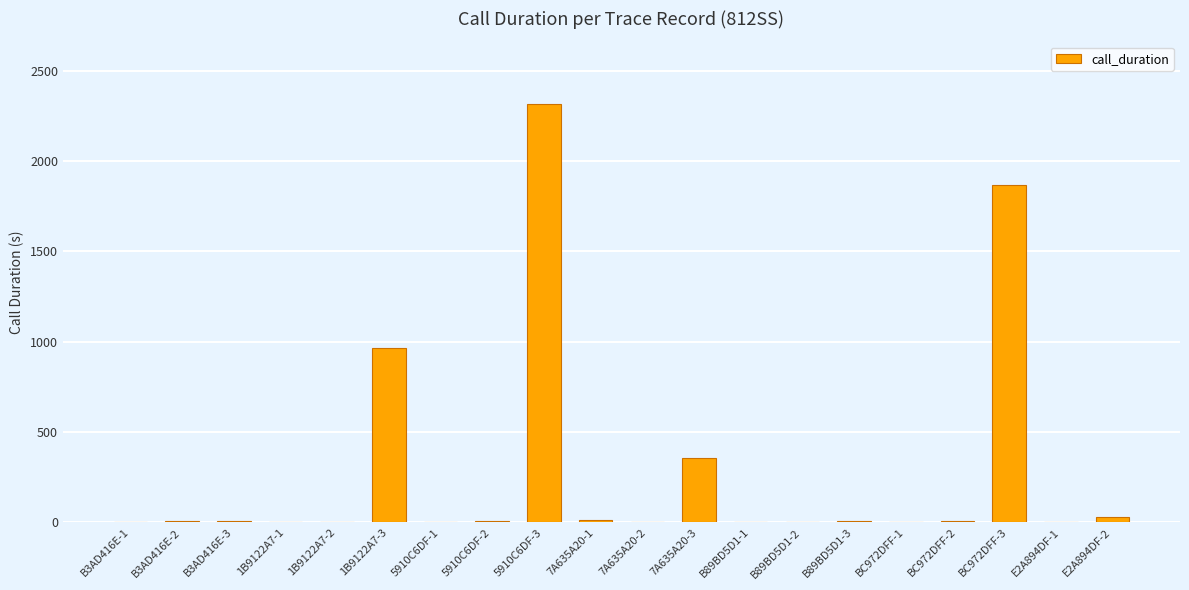

Count the number of data series in this chart.

1